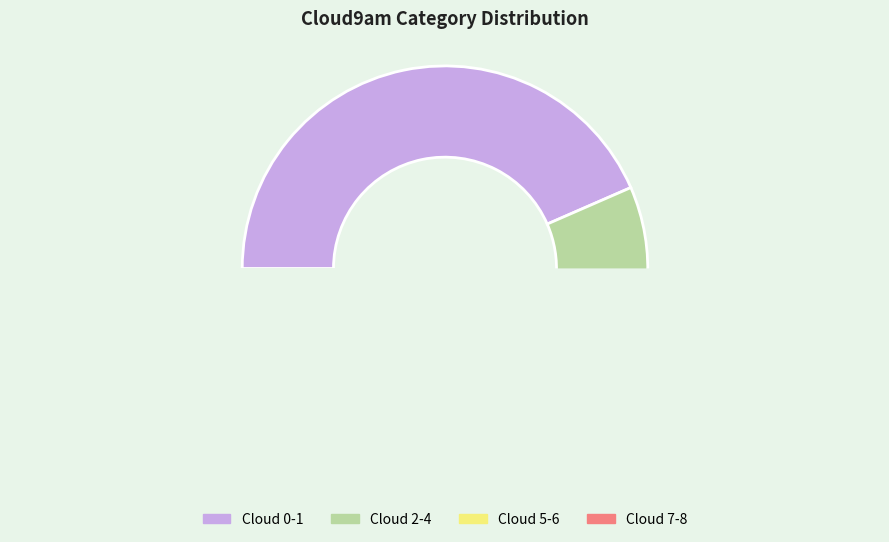

Is there a majority slice in this chart?

No